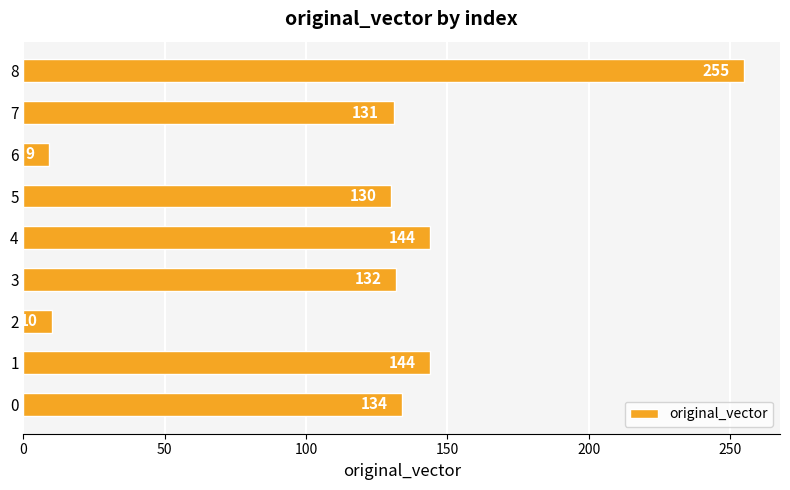

Is it true that the value at 7 is 131?

True